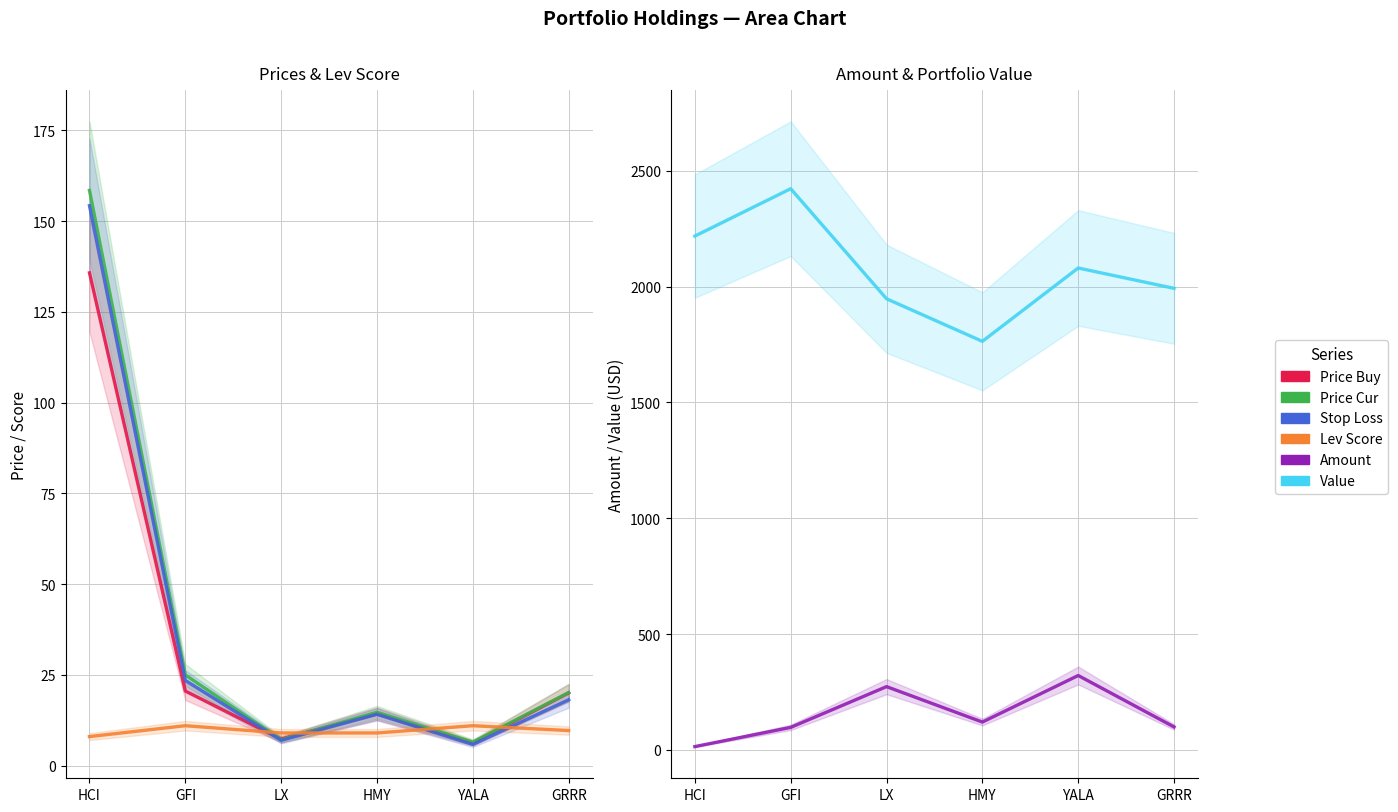

What is the value of the Value point at the 2nd from the left?

2423.1